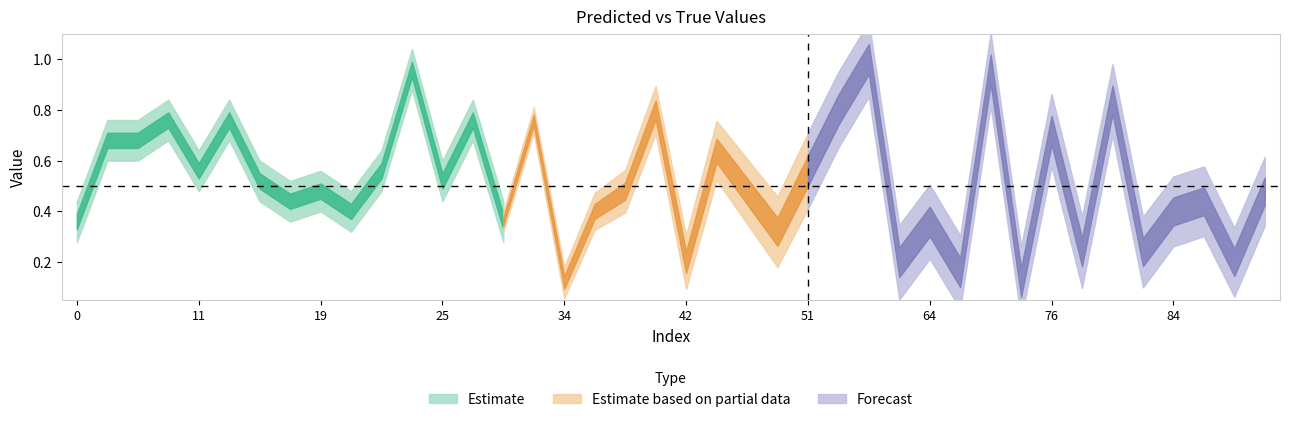

What is the greatest value displayed?

1.0